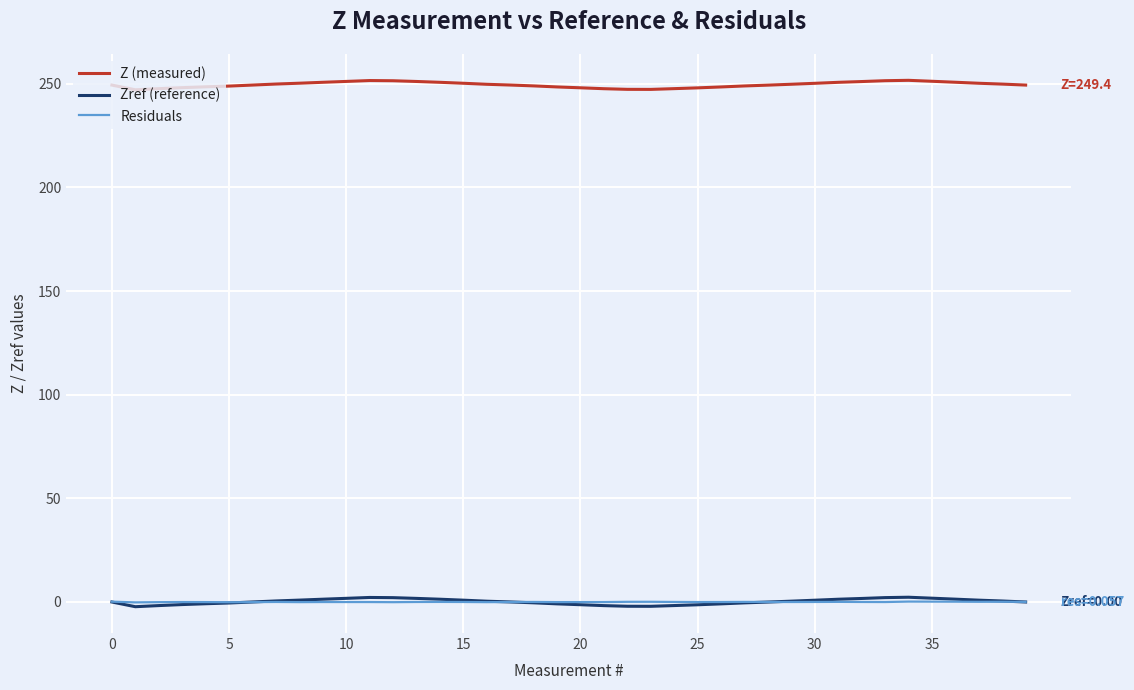

Which series has the largest total across all categories?

Z (measured)